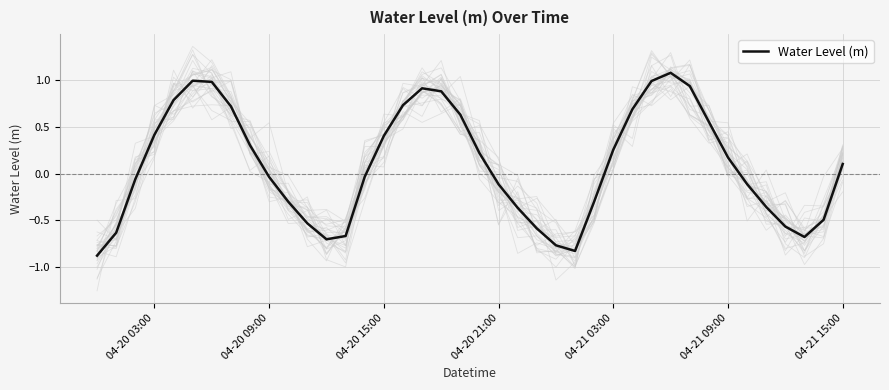

What is the value of the 7th point from the left?

1.0